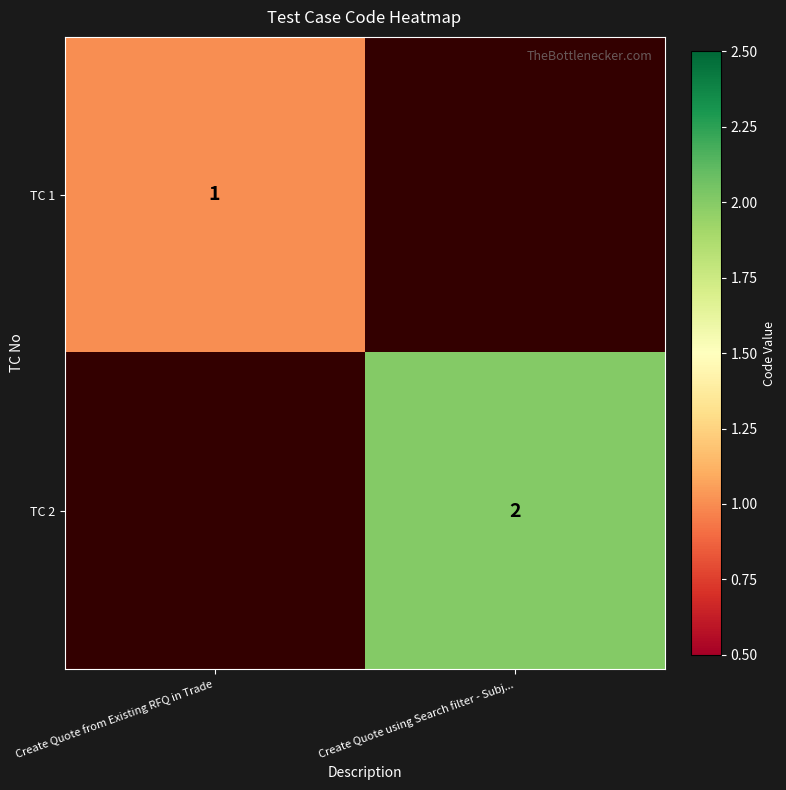

The value of TC 1 at Create Quote from Existing RFQ in Trade is 0. True or false?

False